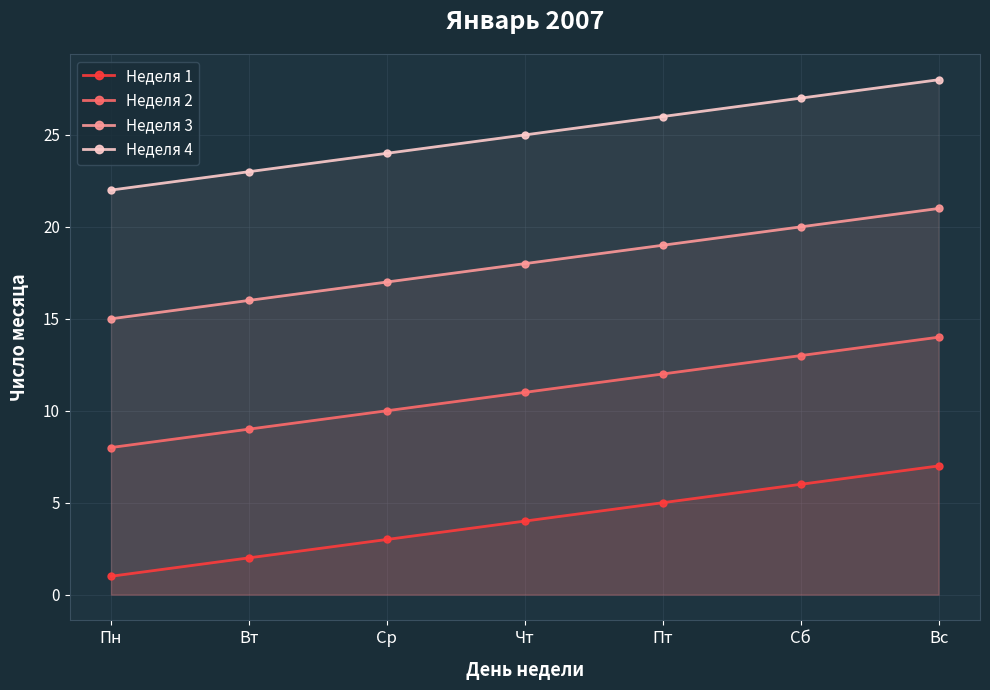

Rank the categories by Неделя 2 value from lowest to highest.

Пн, Вт, Ср, Чт, Пт, Сб, Вс